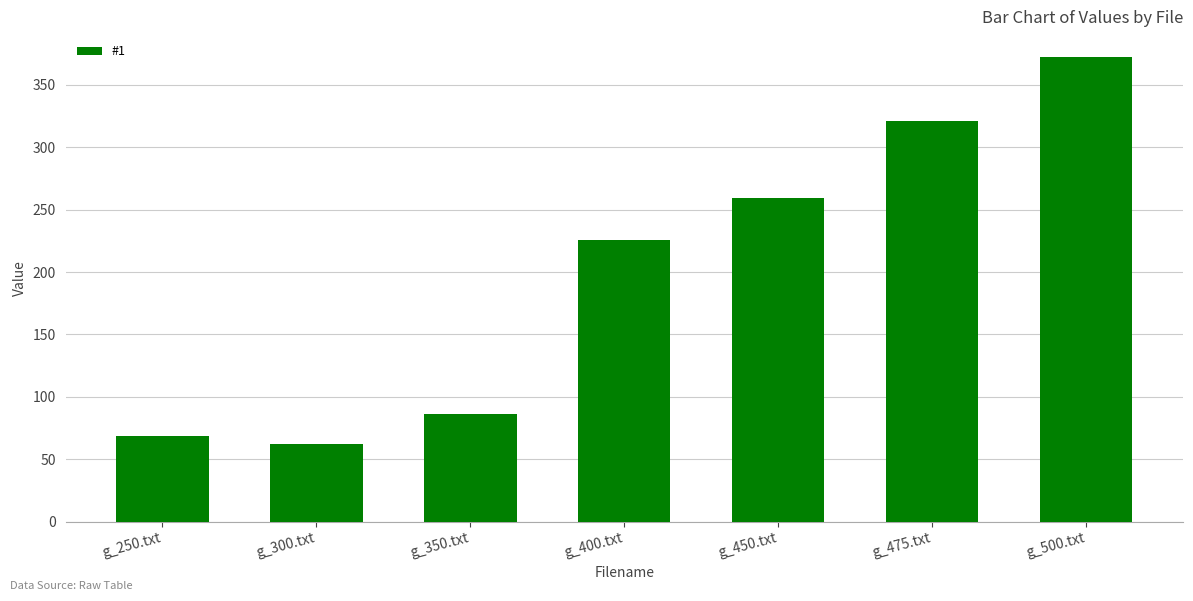

Read the value at g_450.txt.

259